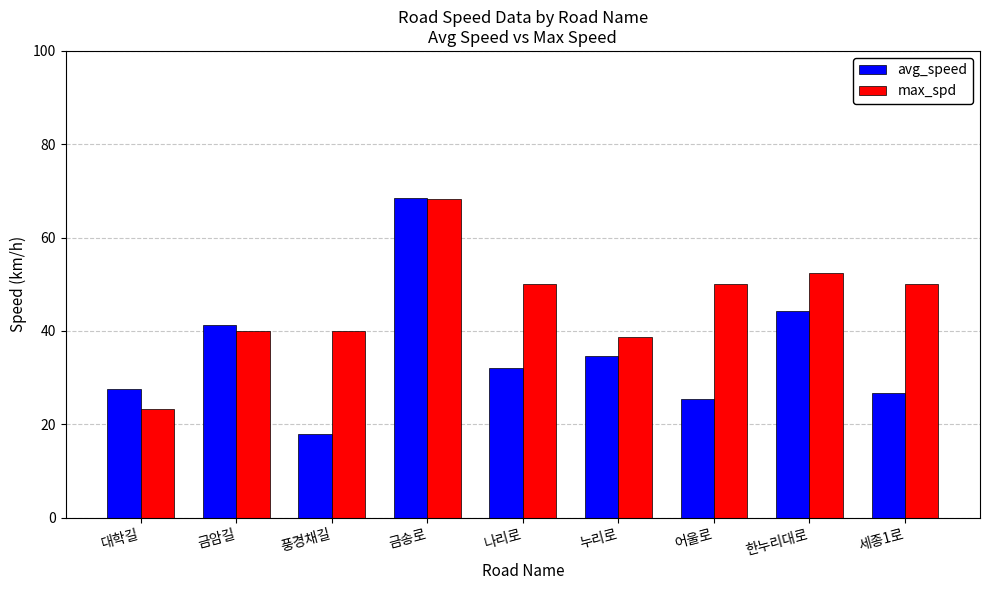

What is the difference between the maximum and minimum values in the avg_speed series?

50.5